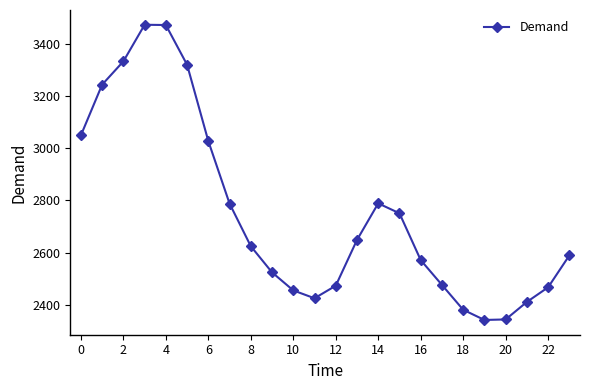

What is the smallest value displayed?

2343